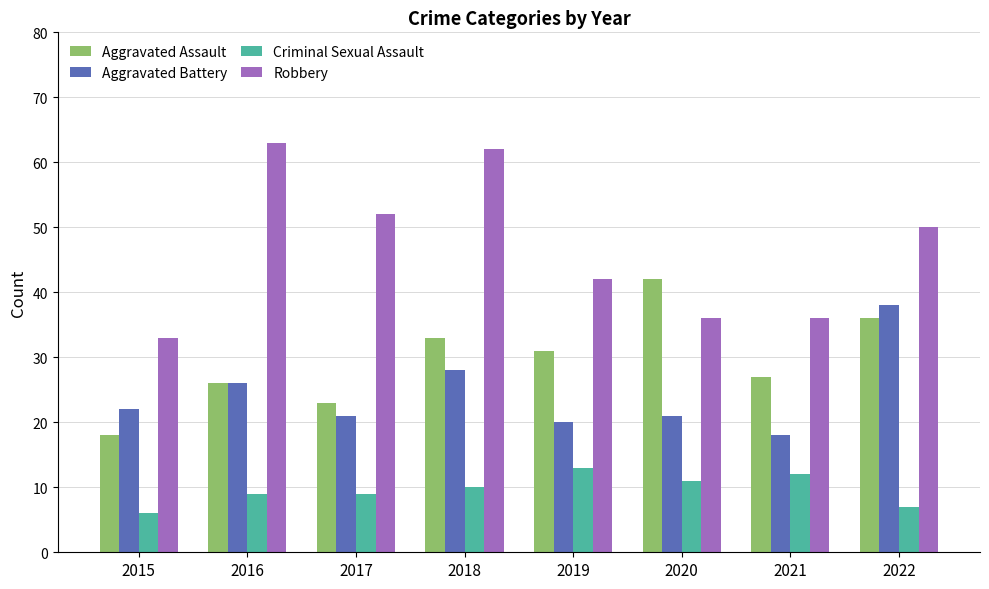

How many data points in Criminal Sexual Assault are less than 10?

4